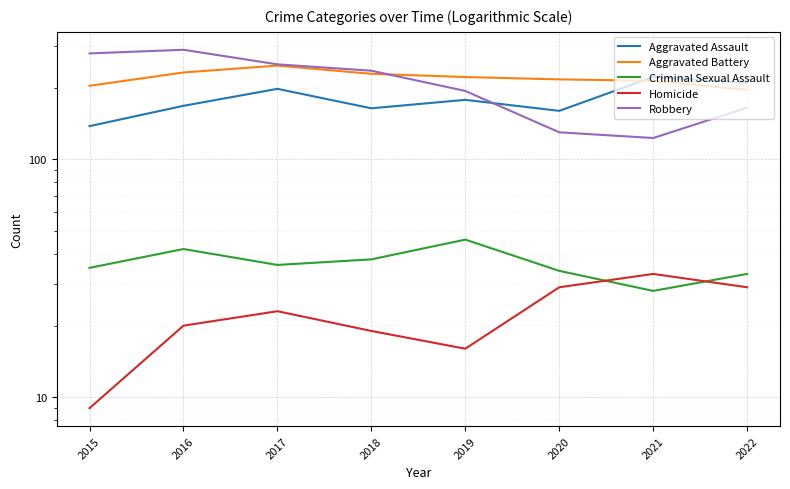

Reading left to right, extract all data points from this chart.

Aggravated Assault: 138	168	198	164	178	160	222	210
Aggravated Battery: 204	232	248	229	222	217	214	196
Criminal Sexual Assault: 35	42	36	38	46	34	28	33
Homicide: 9	20	23	19	16	29	33	29
Robbery: 279	289	251	236	194	130	123	165